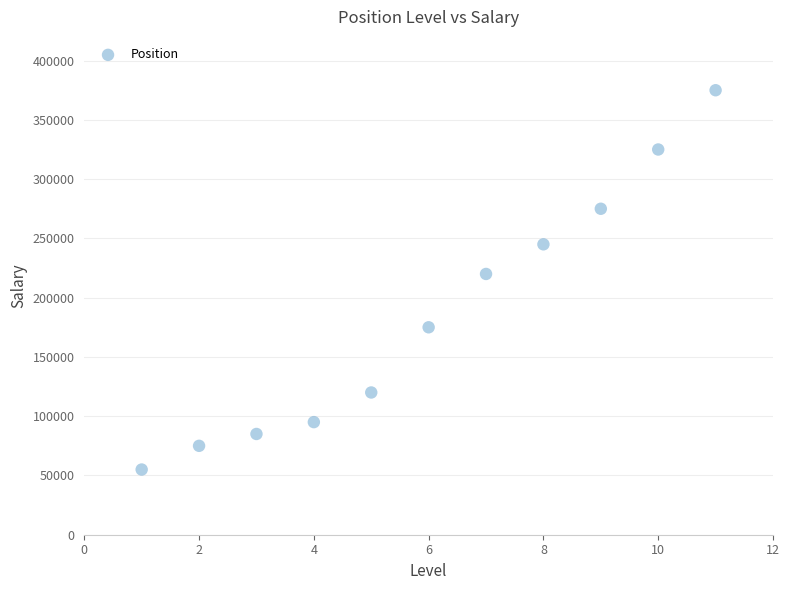

What is the range of Y values (max minus min)?

320000